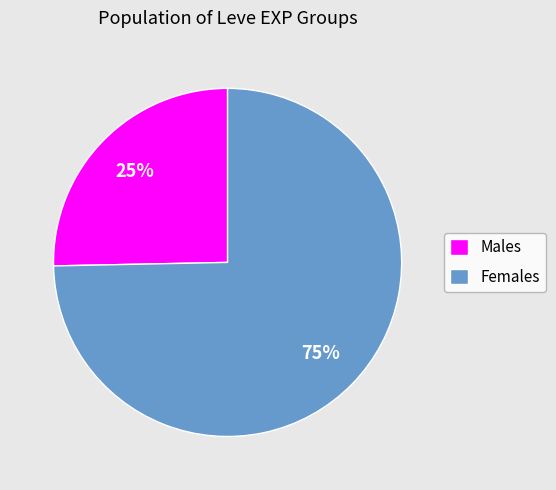

True or false: Females accounts for 75% of the total.

True